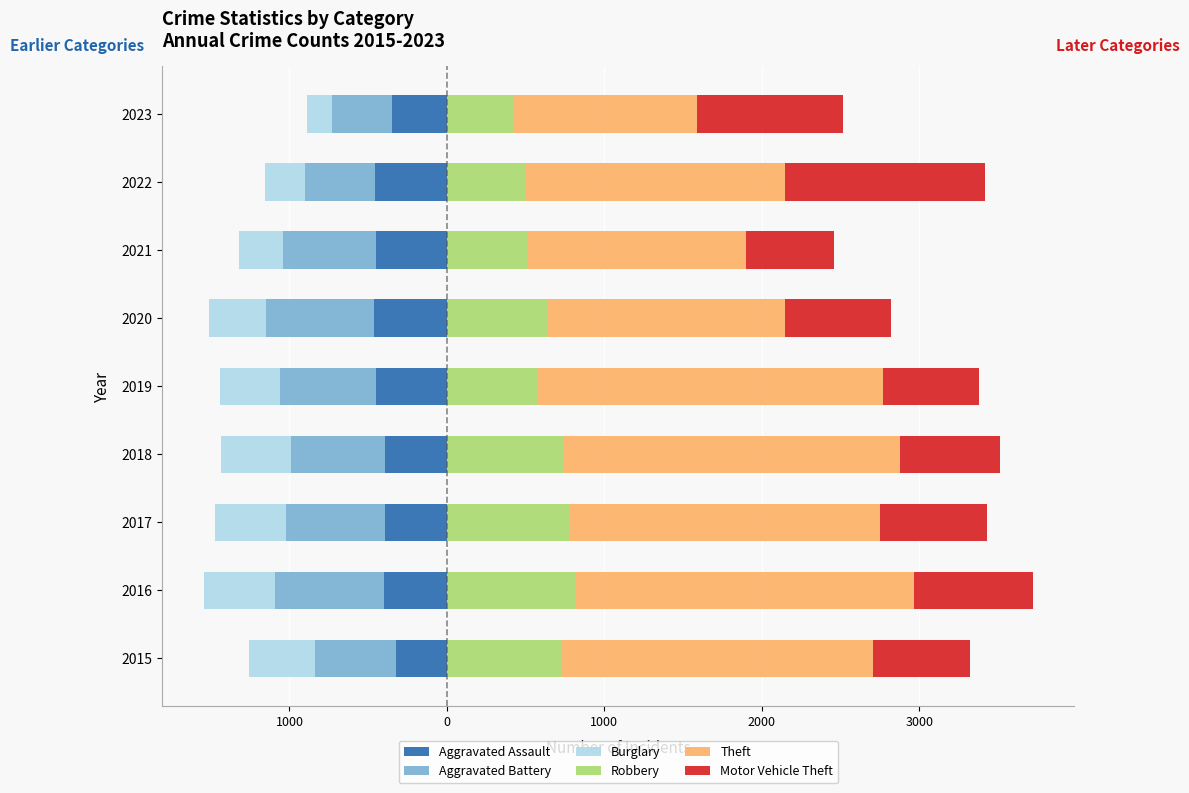

At 2018, list the series in order from largest to smallest.

Theft, Robbery, Motor Vehicle Theft, Aggravated Assault, Burglary, Aggravated Battery